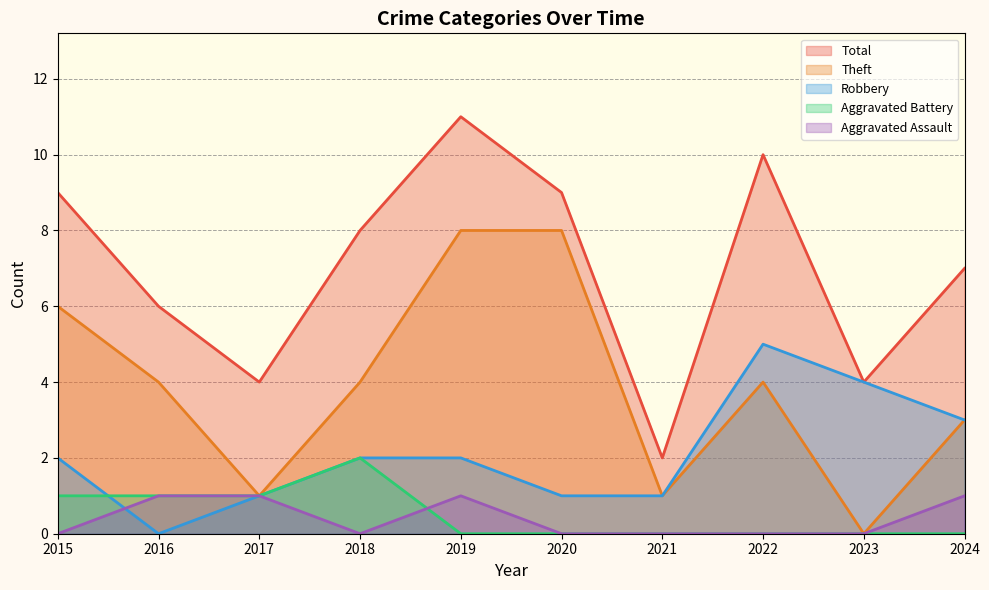

At which category does Theft reach its first local valley?

2017